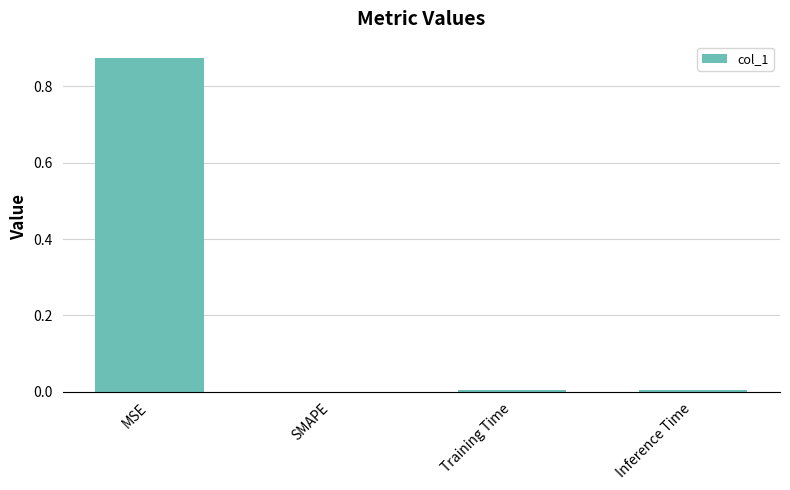

Is it true that the value at MSE is 1.4?

False